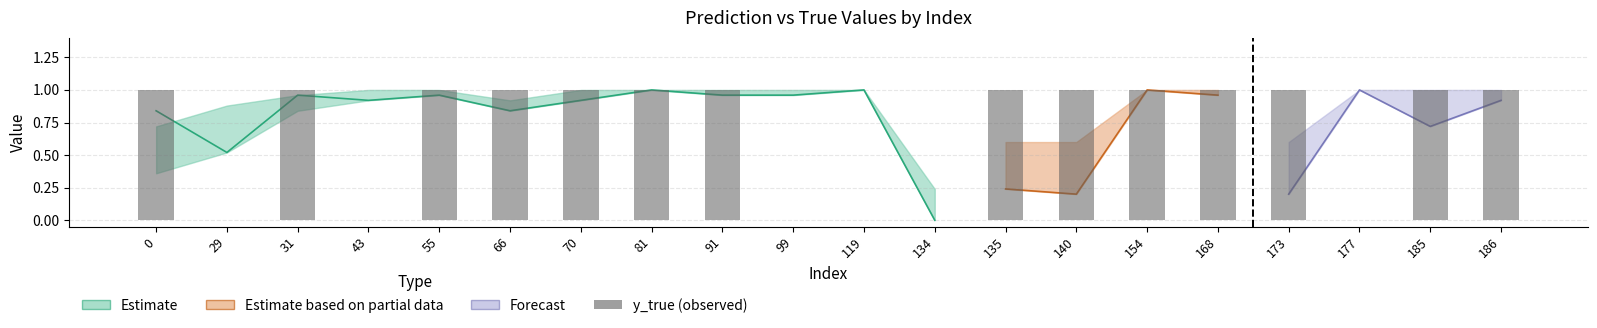

How many positive values are there?

14